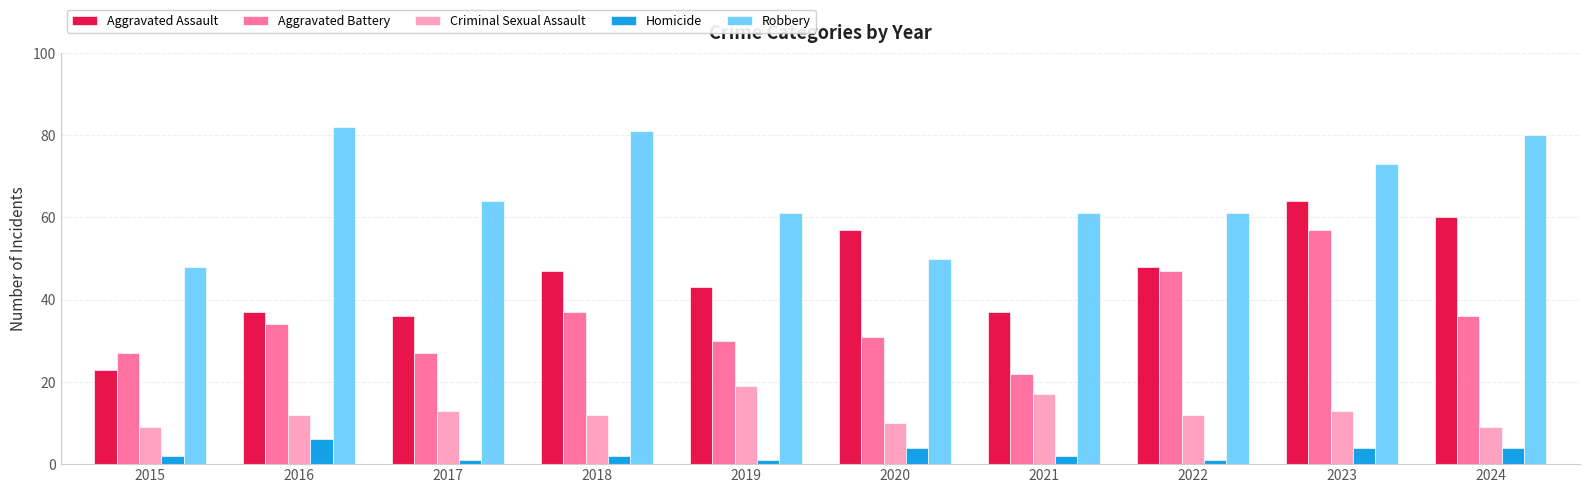

Count the number of categories in the chart.

10